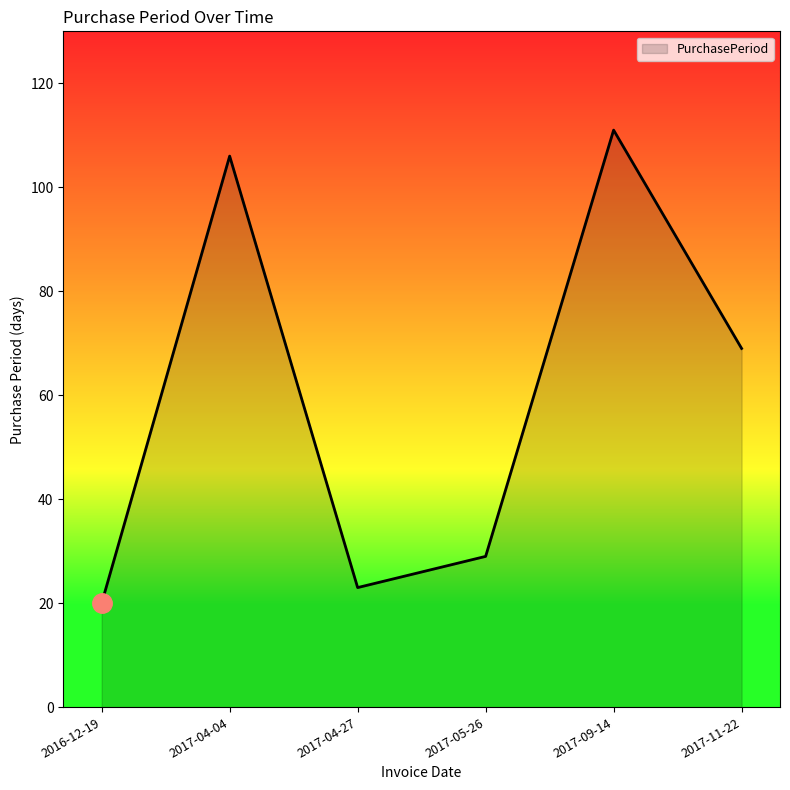

What is the difference between the maximum and minimum values?

91